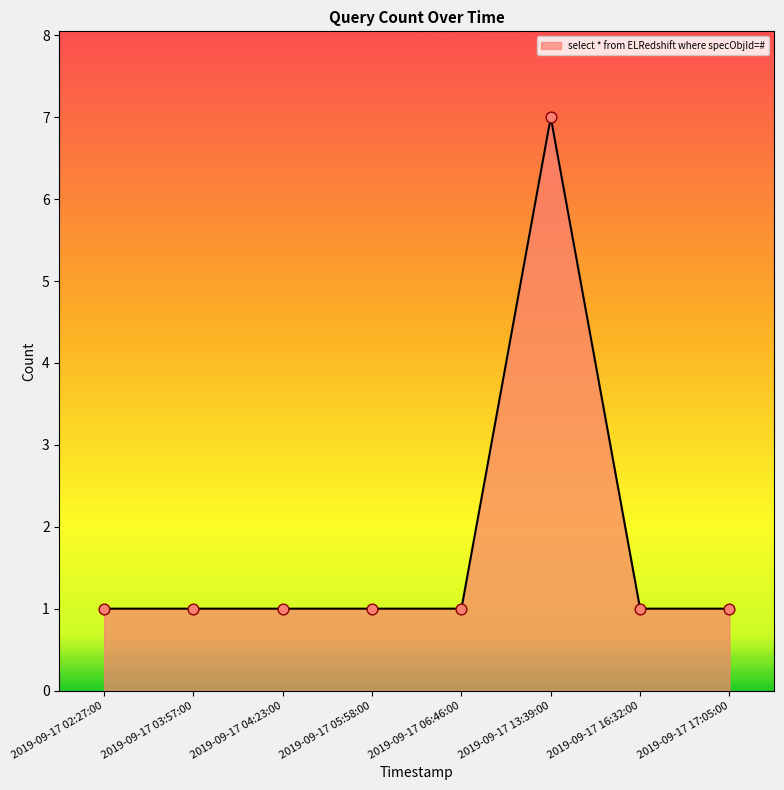

Approximately how many times larger is the value at 2019-09-17 02:27:00 compared to 2019-09-17 17:05:00?

1.0